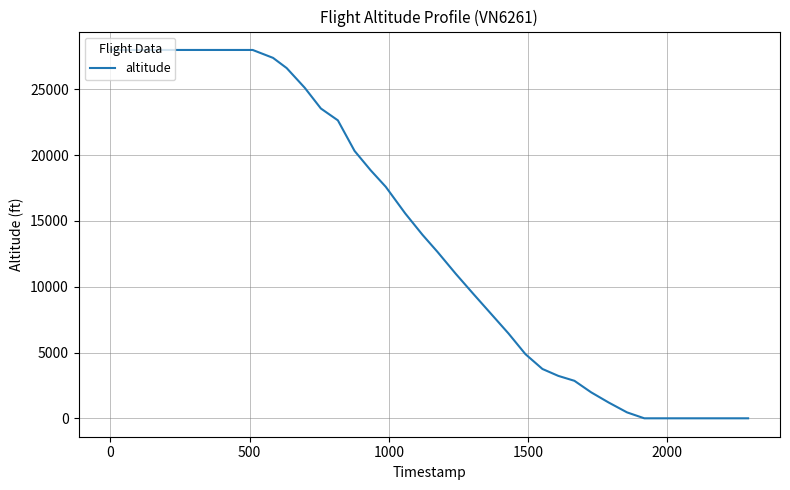

What is the greatest value displayed?

28000